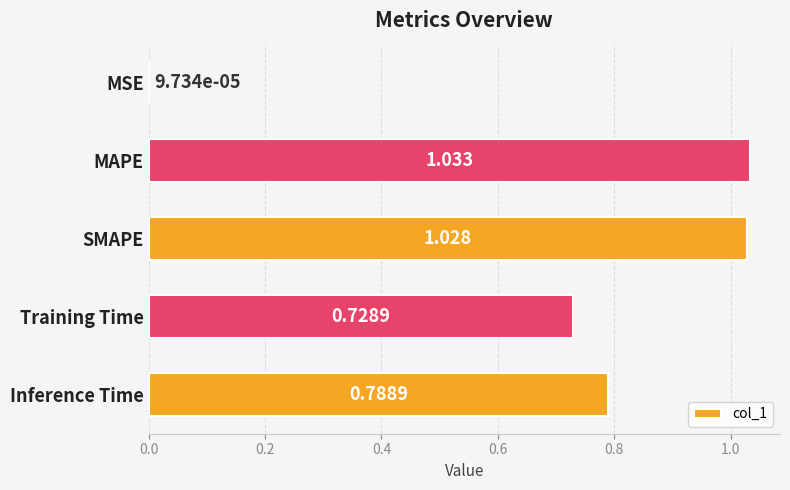

Count the number of data series in this chart.

1